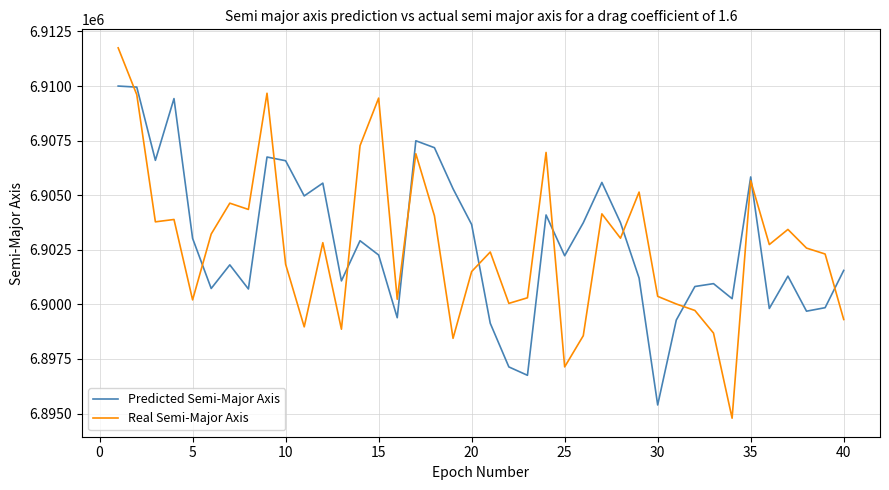

Which series has the largest range (max minus min)?

Real Semi-Major Axis